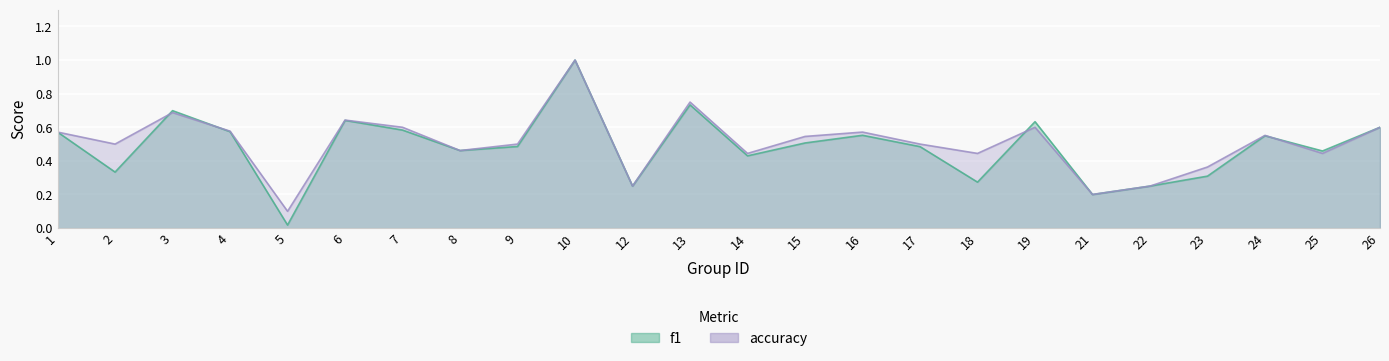

Is the value of accuracy at 24 greater than the value of f1 at 17?

Yes